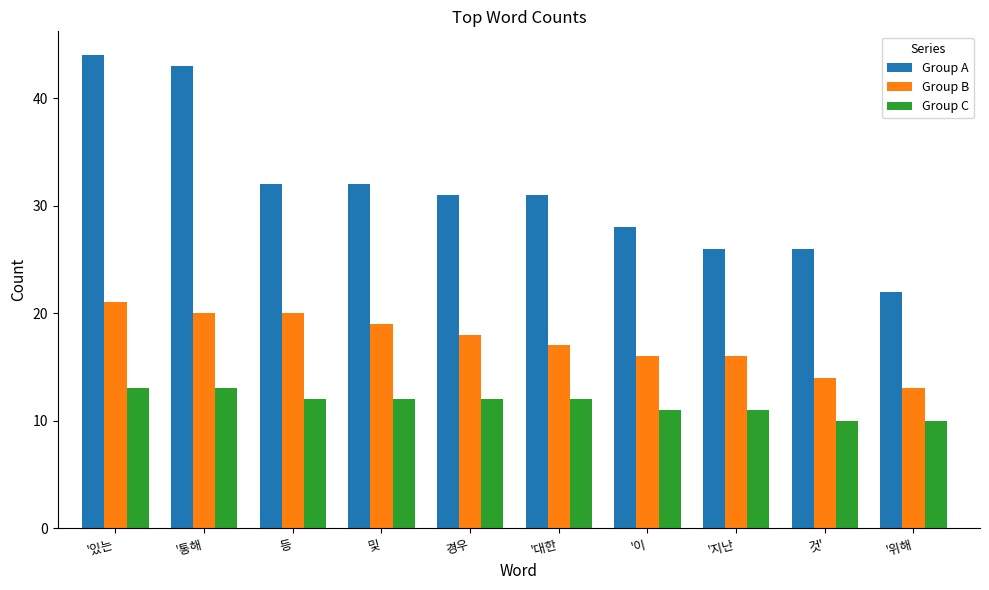

Rank the series at '통해 from lowest to highest value.

Group C, Group B, Group A